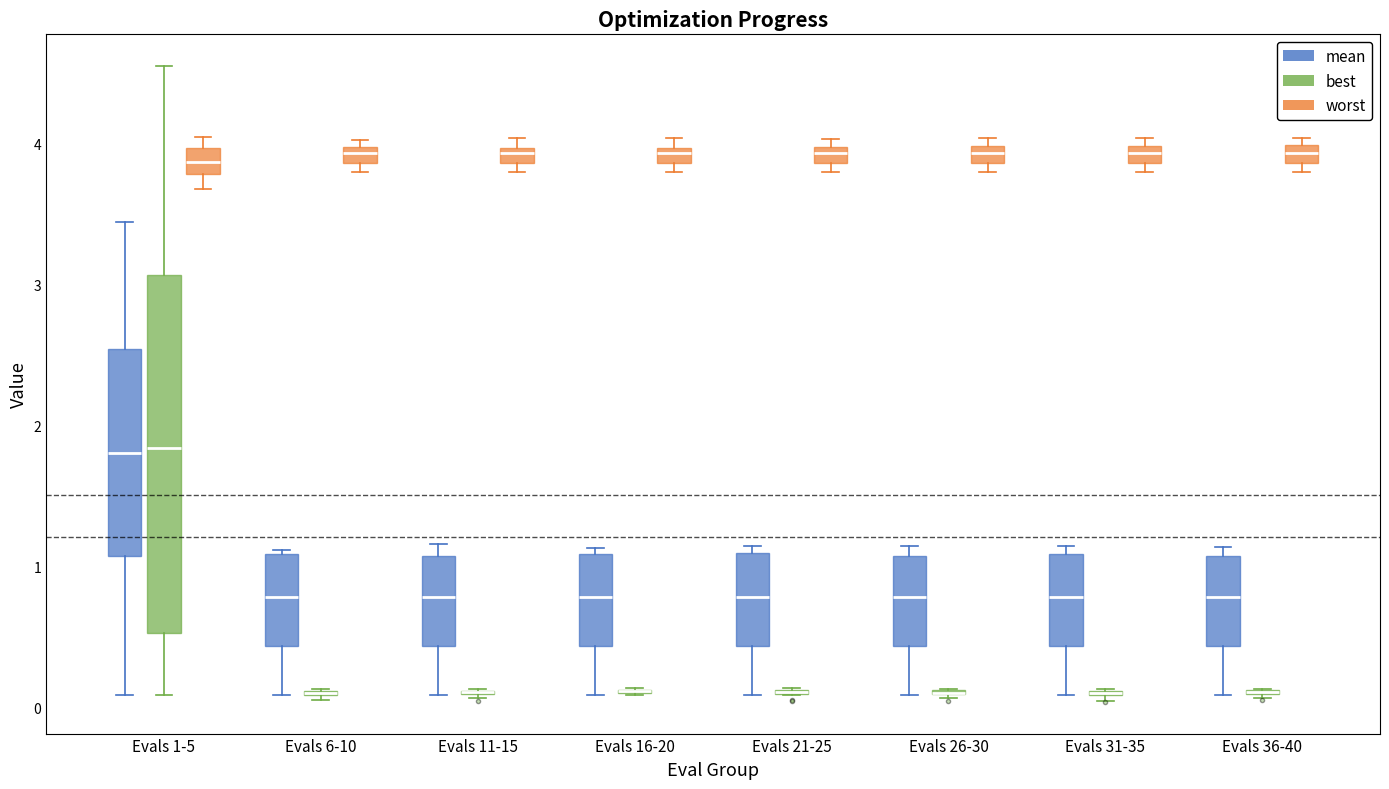

Comparing the boxes themselves (not the whiskers), which one is the tallest?

Evals 1-5 (best)